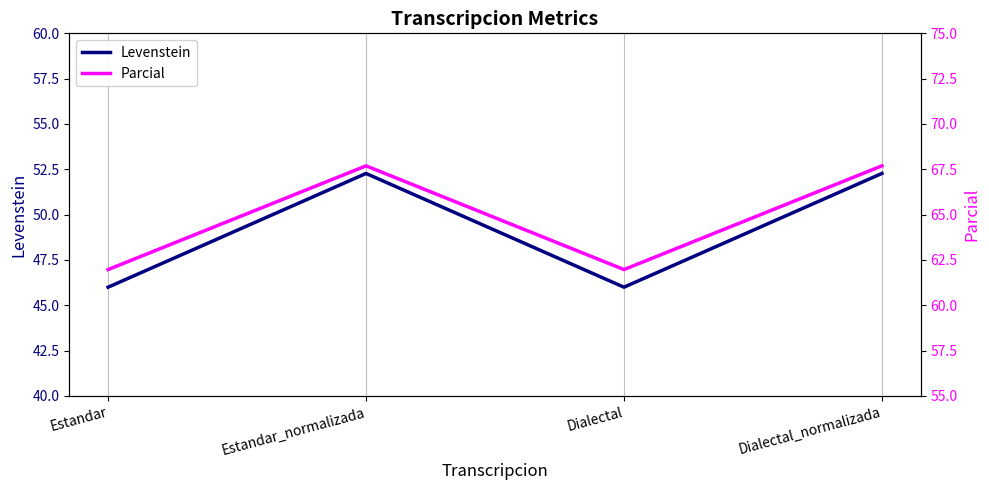

What are all the series names shown in the legend?

Levenstein, Parcial